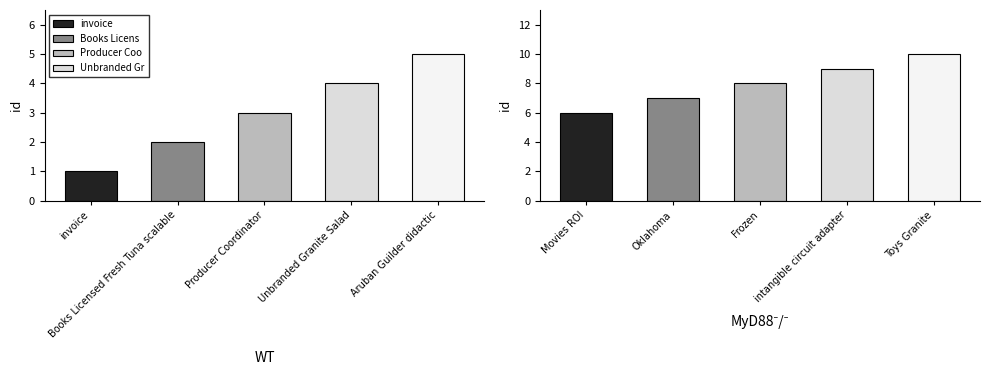

What position from the left is Frozen?

3